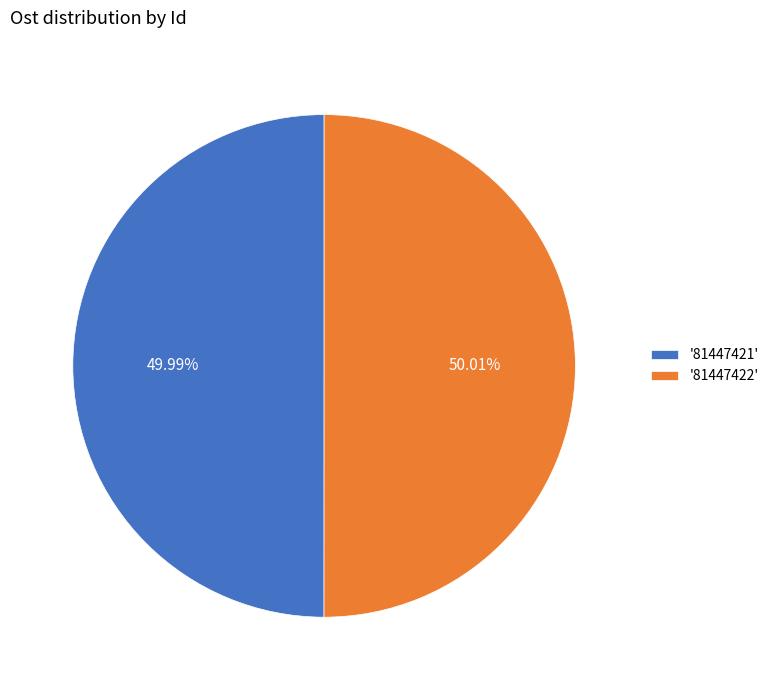

What is the ratio of the value at '81447421' to the value at '81447422'?

1.0